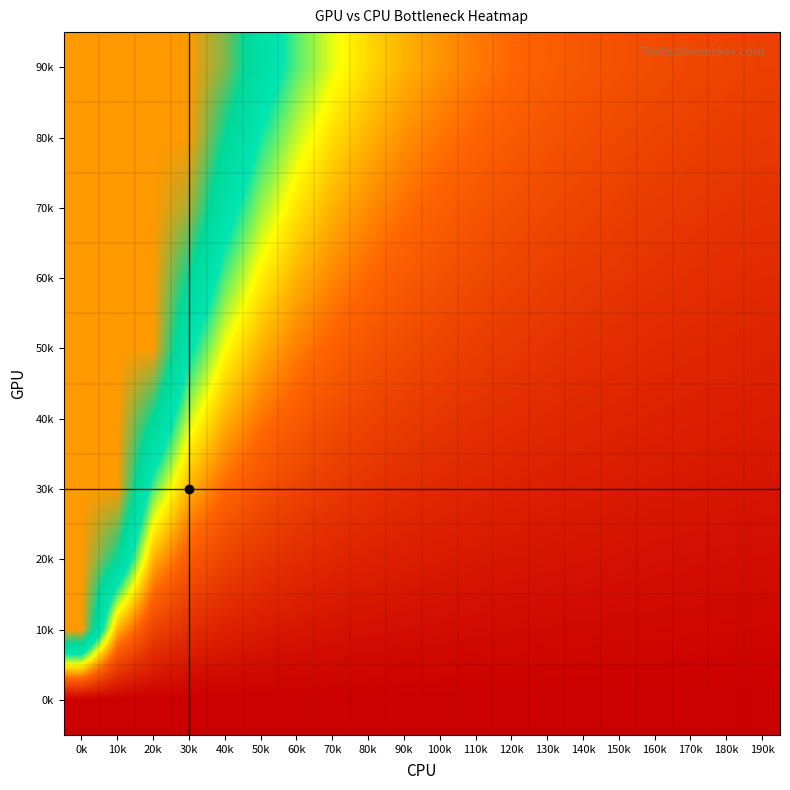

How many series are shown in this chart?

10